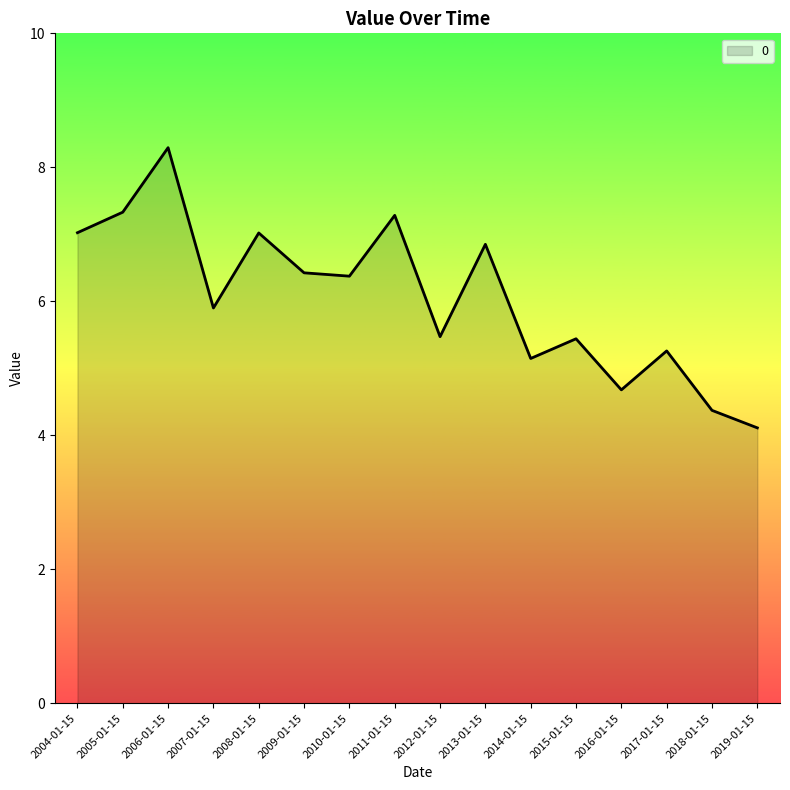

What position from the right is 2007-01-15?

13